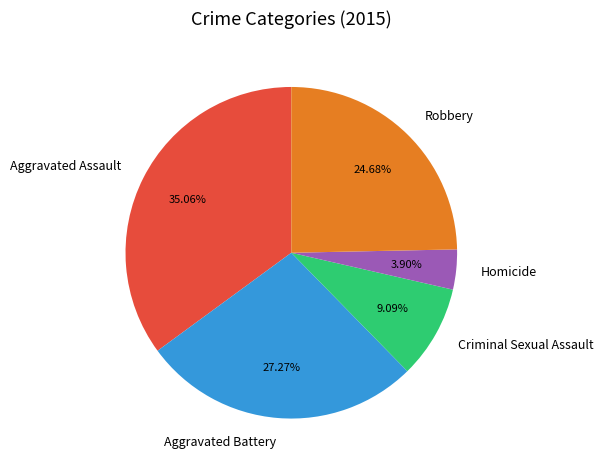

How many slices are in this pie chart?

5